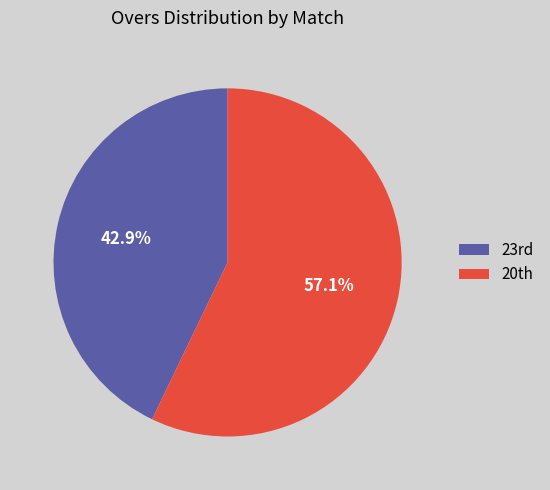

Count the number of slices in the pie.

2